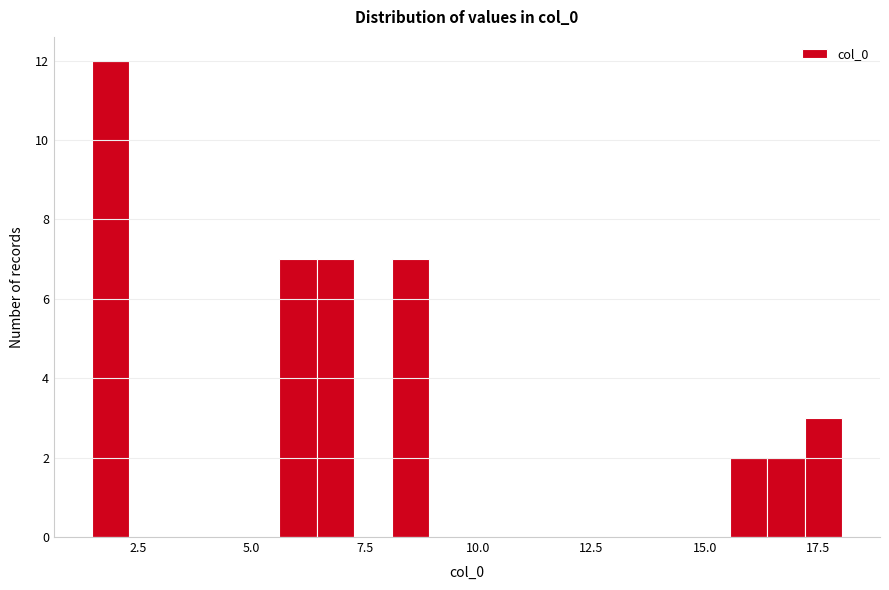

Read against the x-axis, roughly where is the centre of the tallest bar?

2.0